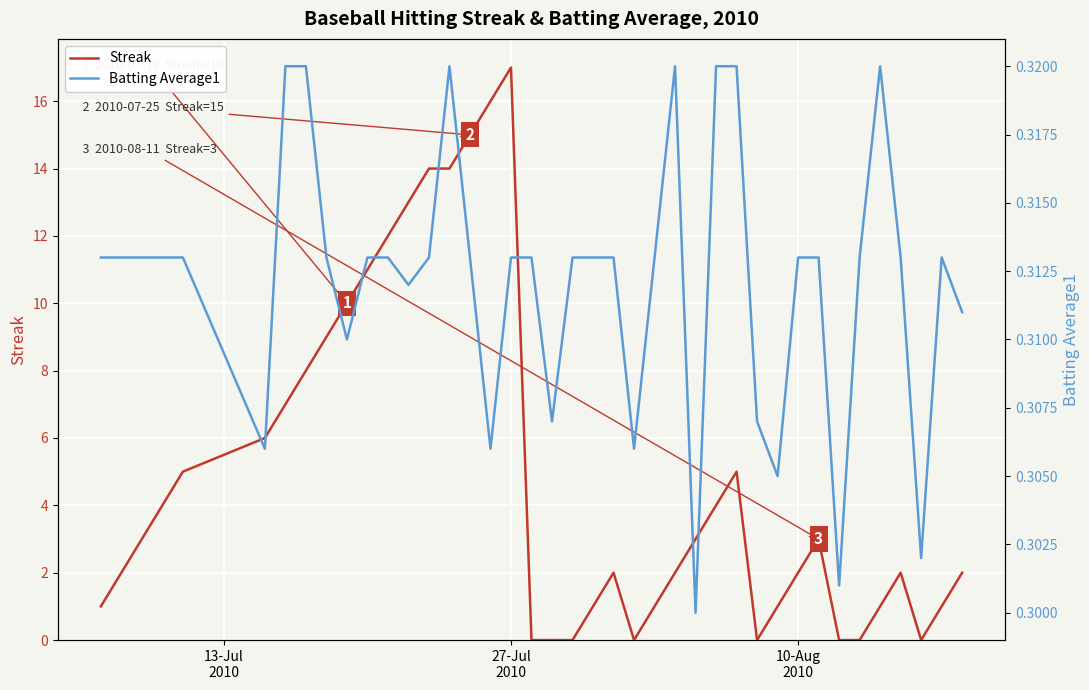

What is the average value of the Streak series?

5